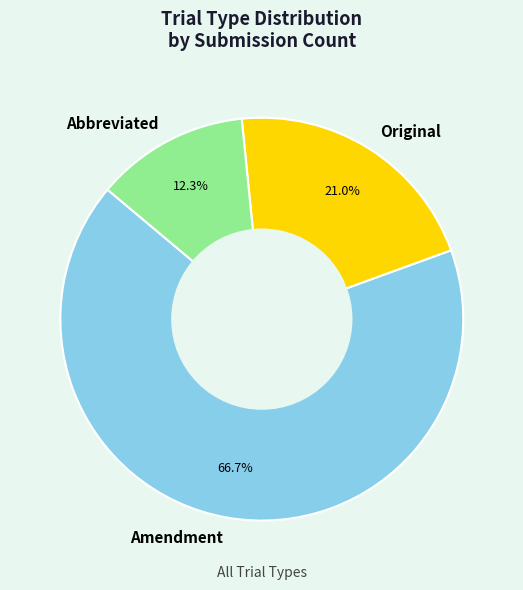

Is the sum of Amendment and Original greater than half?

Yes